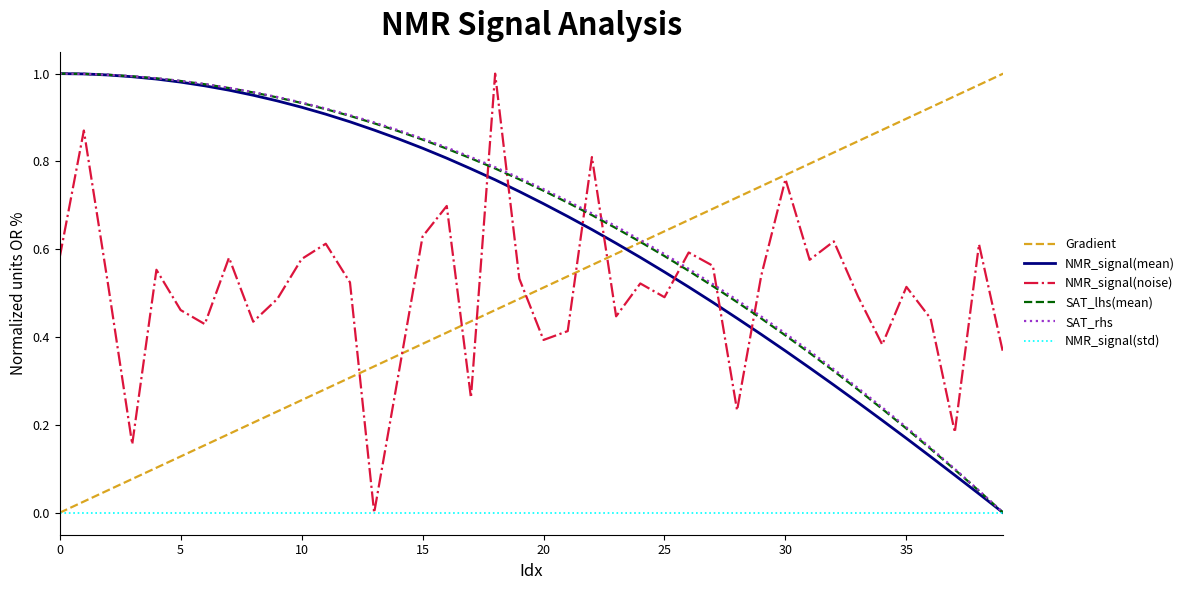

True or false: Gradient has more than 1 points higher than both neighbors.

False